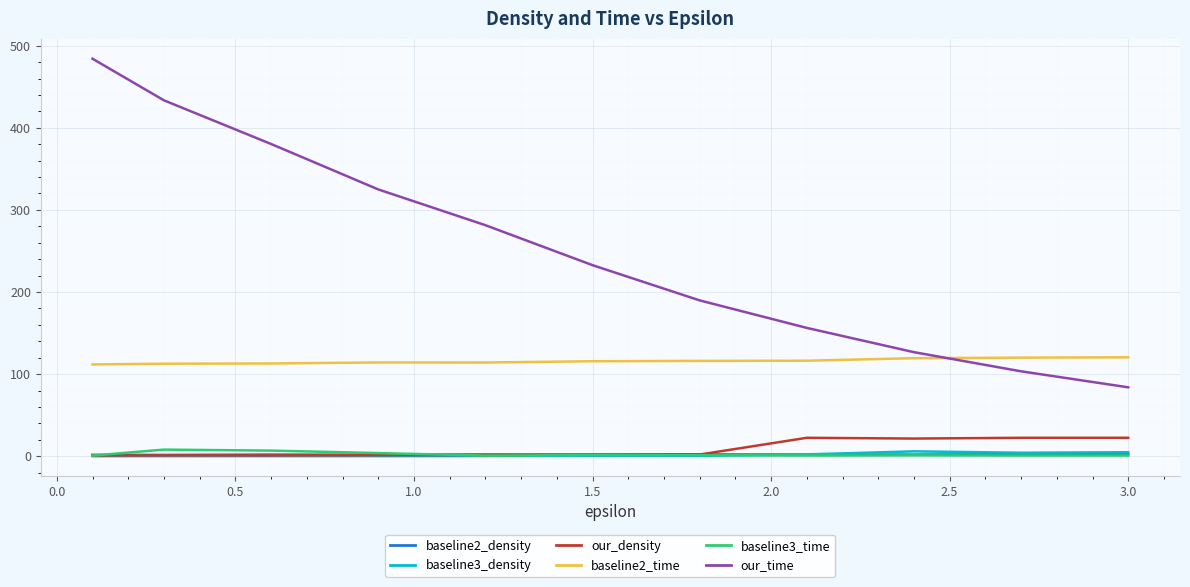

Which series has the largest total across all categories?

our_time